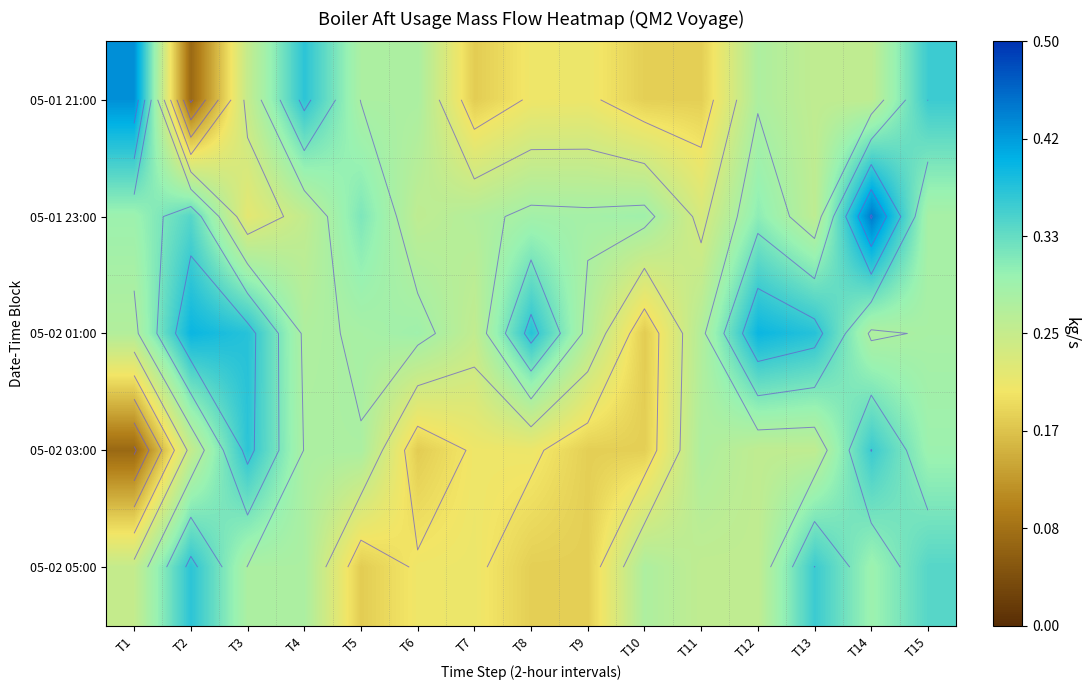

True or false: 05-02 05:00 has a value of 0.3 at T8.

False